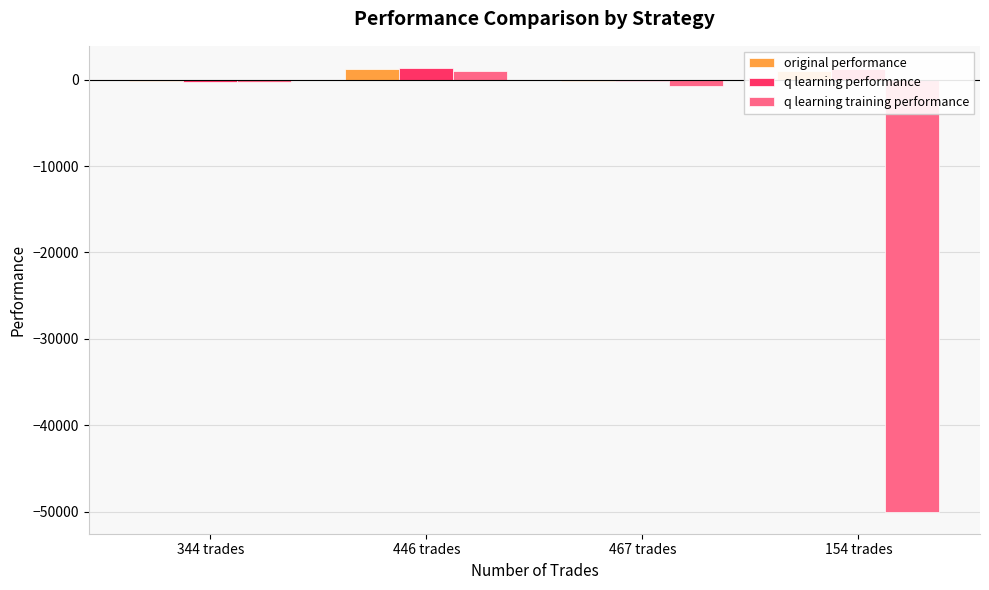

What is the spread (max minus min) of values at 467 trades?

562.9